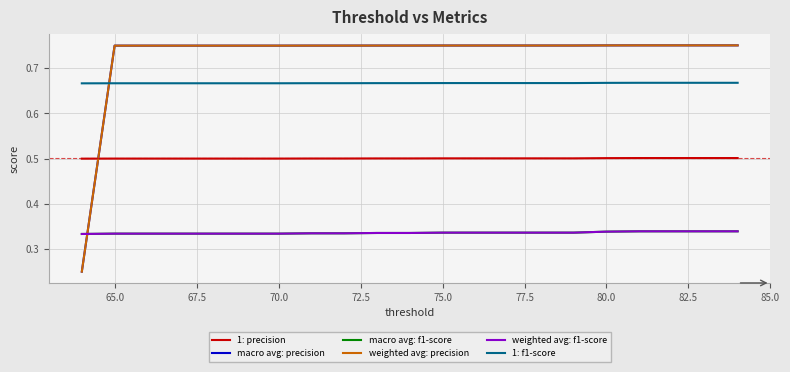

Which series has the largest range (max minus min)?

macro avg: precision